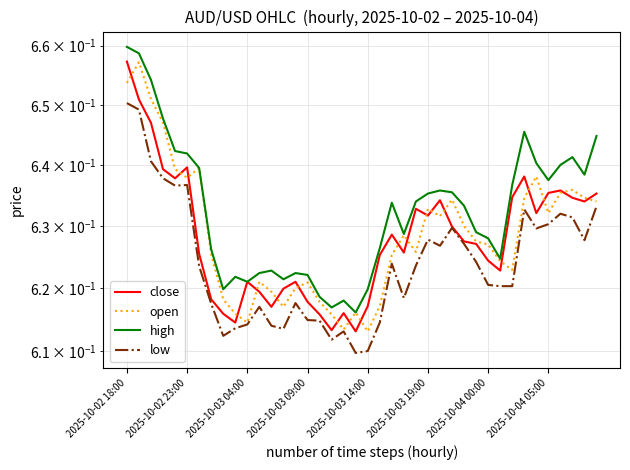

True or false: low and high cross at least once.

False